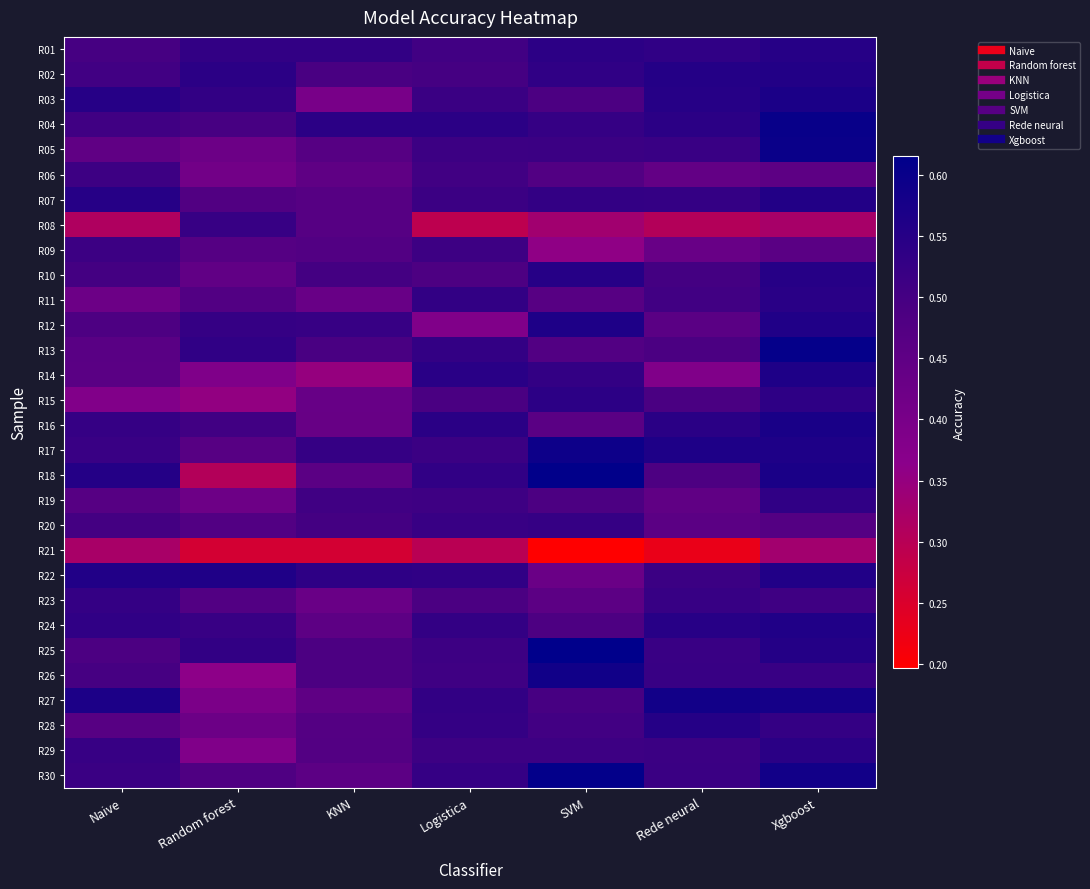

Reading left to right, list all the values displayed in this chart.

R01: Naive=0.5	Random forest=0.5	KNN=0.5	Logistica=0.5	SVM=0.5	Rede neural=0.5	Xgboost=0.6
R02: Naive=0.5	Random forest=0.5	KNN=0.5	Logistica=0.5	SVM=0.5	Rede neural=0.6	Xgboost=0.6
R03: Naive=0.6	Random forest=0.5	KNN=0.4	Logistica=0.5	SVM=0.5	Rede neural=0.6	Xgboost=0.6
R04: Naive=0.5	Random forest=0.5	KNN=0.5	Logistica=0.5	SVM=0.5	Rede neural=0.5	Xgboost=0.6
R05: Naive=0.4	Random forest=0.4	KNN=0.5	Logistica=0.5	SVM=0.5	Rede neural=0.5	Xgboost=0.6
R06: Naive=0.5	Random forest=0.4	KNN=0.4	Logistica=0.5	SVM=0.5	Rede neural=0.4	Xgboost=0.5
R07: Naive=0.6	Random forest=0.5	KNN=0.5	Logistica=0.5	SVM=0.5	Rede neural=0.5	Xgboost=0.6
R08: Naive=0.3	Random forest=0.5	KNN=0.5	Logistica=0.3	SVM=0.3	Rede neural=0.3	Xgboost=0.3
R09: Naive=0.5	Random forest=0.5	KNN=0.5	Logistica=0.5	SVM=0.4	Rede neural=0.4	Xgboost=0.5
R10: Naive=0.5	Random forest=0.4	KNN=0.5	Logistica=0.5	SVM=0.6	Rede neural=0.5	Xgboost=0.5
R11: Naive=0.4	Random forest=0.5	KNN=0.4	Logistica=0.5	SVM=0.5	Rede neural=0.5	Xgboost=0.5
R12: Naive=0.5	Random forest=0.5	KNN=0.5	Logistica=0.4	SVM=0.6	Rede neural=0.5	Xgboost=0.6
R13: Naive=0.5	Random forest=0.5	KNN=0.5	Logistica=0.5	SVM=0.5	Rede neural=0.5	Xgboost=0.6
R14: Naive=0.5	Random forest=0.4	KNN=0.3	Logistica=0.5	SVM=0.5	Rede neural=0.4	Xgboost=0.6
R15: Naive=0.4	Random forest=0.4	KNN=0.4	Logistica=0.5	SVM=0.5	Rede neural=0.5	Xgboost=0.5
R16: Naive=0.5	Random forest=0.5	KNN=0.4	Logistica=0.5	SVM=0.5	Rede neural=0.5	Xgboost=0.6
R17: Naive=0.5	Random forest=0.5	KNN=0.5	Logistica=0.5	SVM=0.6	Rede neural=0.6	Xgboost=0.6
R18: Naive=0.6	Random forest=0.3	KNN=0.5	Logistica=0.5	SVM=0.6	Rede neural=0.5	Xgboost=0.6
R19: Naive=0.5	Random forest=0.4	KNN=0.5	Logistica=0.5	SVM=0.5	Rede neural=0.4	Xgboost=0.5
R20: Naive=0.5	Random forest=0.5	KNN=0.5	Logistica=0.5	SVM=0.5	Rede neural=0.5	Xgboost=0.5
R21: Naive=0.3	Random forest=0.3	KNN=0.3	Logistica=0.3	SVM=0.2	Rede neural=0.2	Xgboost=0.3
R22: Naive=0.6	Random forest=0.6	KNN=0.5	Logistica=0.5	SVM=0.4	Rede neural=0.5	Xgboost=0.6
R23: Naive=0.5	Random forest=0.5	KNN=0.4	Logistica=0.5	SVM=0.5	Rede neural=0.5	Xgboost=0.5
R24: Naive=0.5	Random forest=0.5	KNN=0.5	Logistica=0.5	SVM=0.5	Rede neural=0.5	Xgboost=0.6
R25: Naive=0.5	Random forest=0.5	KNN=0.5	Logistica=0.5	SVM=0.6	Rede neural=0.5	Xgboost=0.6
R26: Naive=0.5	Random forest=0.4	KNN=0.5	Logistica=0.5	SVM=0.6	Rede neural=0.5	Xgboost=0.5
R27: Naive=0.6	Random forest=0.4	KNN=0.4	Logistica=0.5	SVM=0.5	Rede neural=0.6	Xgboost=0.6
R28: Naive=0.5	Random forest=0.4	KNN=0.5	Logistica=0.5	SVM=0.5	Rede neural=0.6	Xgboost=0.5
R29: Naive=0.5	Random forest=0.4	KNN=0.5	Logistica=0.5	SVM=0.5	Rede neural=0.5	Xgboost=0.5
R30: Naive=0.5	Random forest=0.5	KNN=0.5	Logistica=0.5	SVM=0.6	Rede neural=0.5	Xgboost=0.6